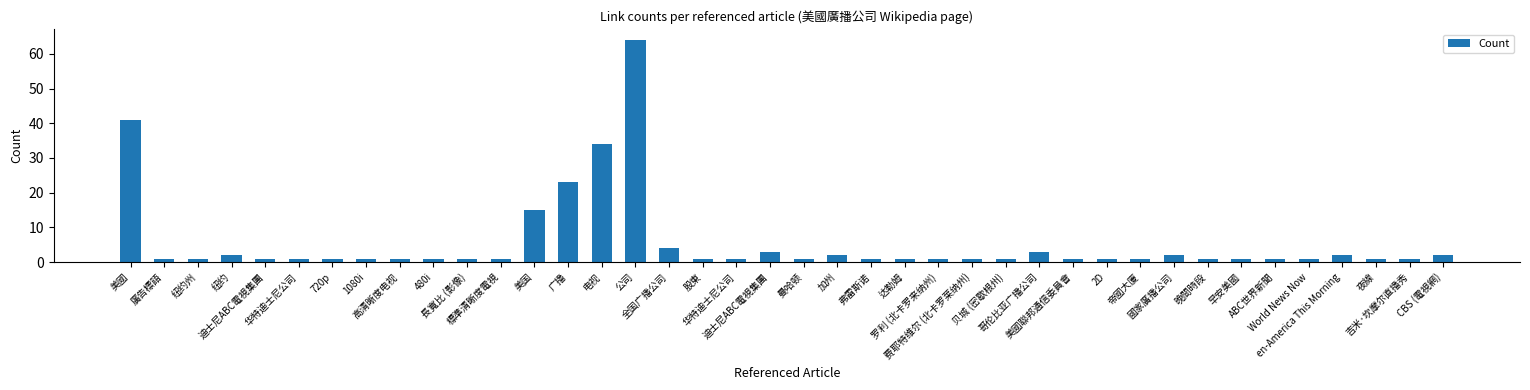

How many data points does each series have?

40